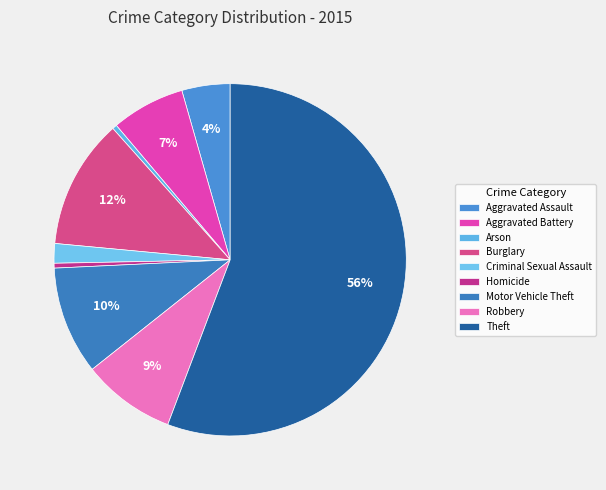

How many segments does this pie chart have?

9